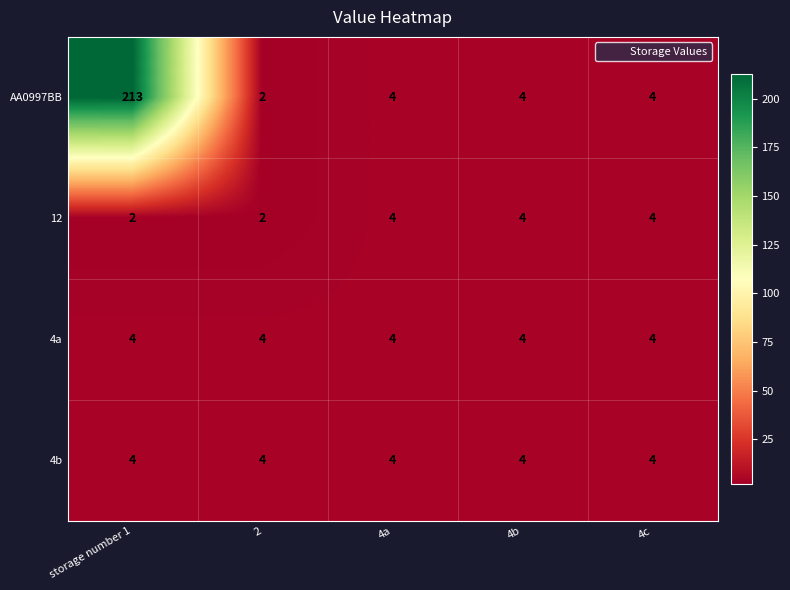

At which category is the sum across all series the highest?

storage number 1